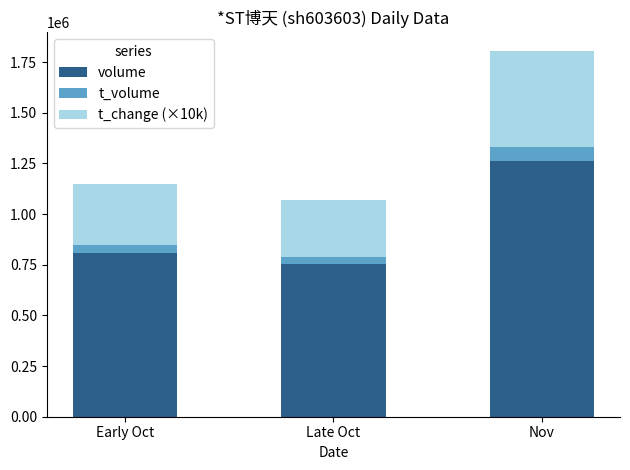

What is the total value across all series at Early Oct?

1149751